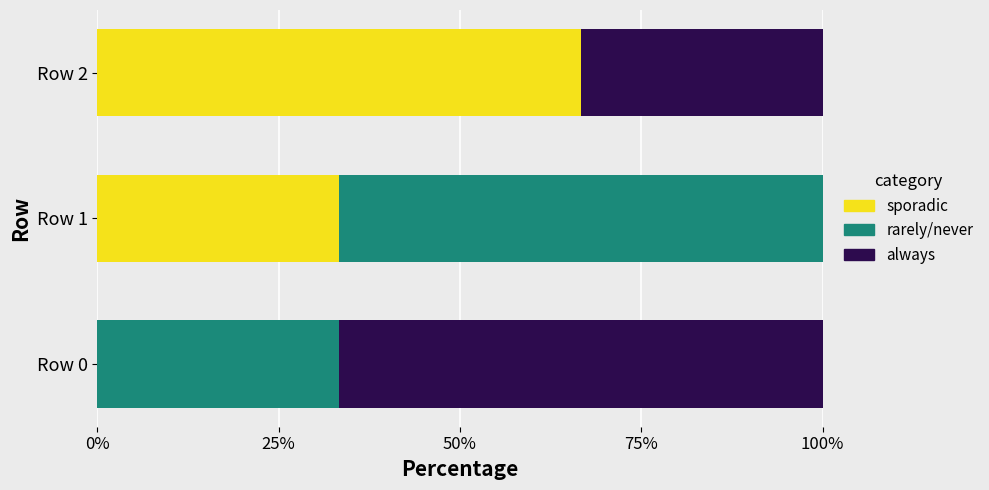

What is the sum of all sporadic values?

100.0